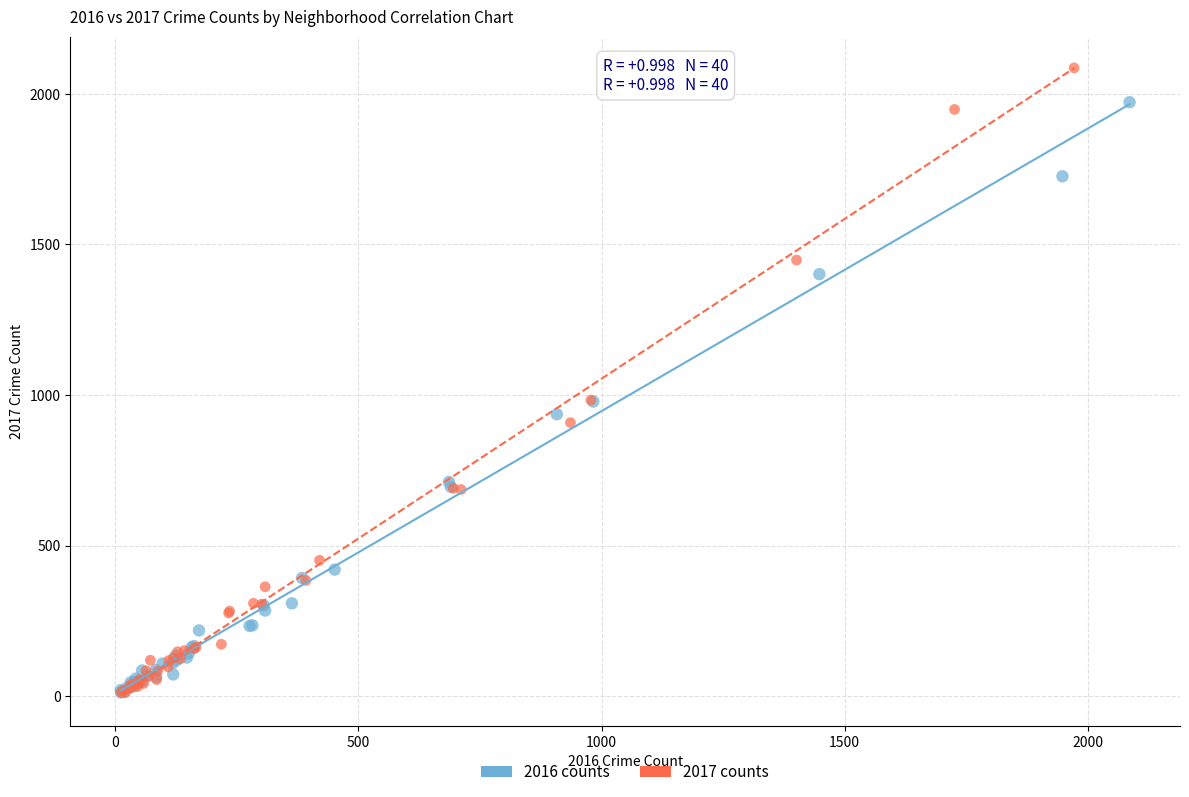

Which series reaches the maximum Y coordinate?

2017 counts